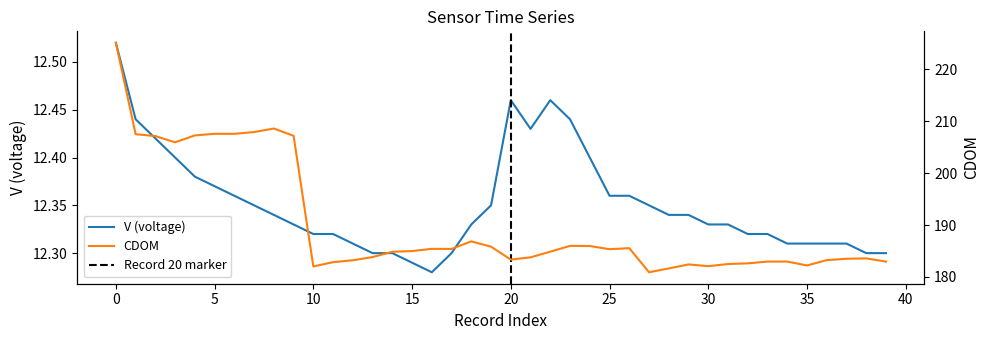

What is the total value across all series at 3?

218.3